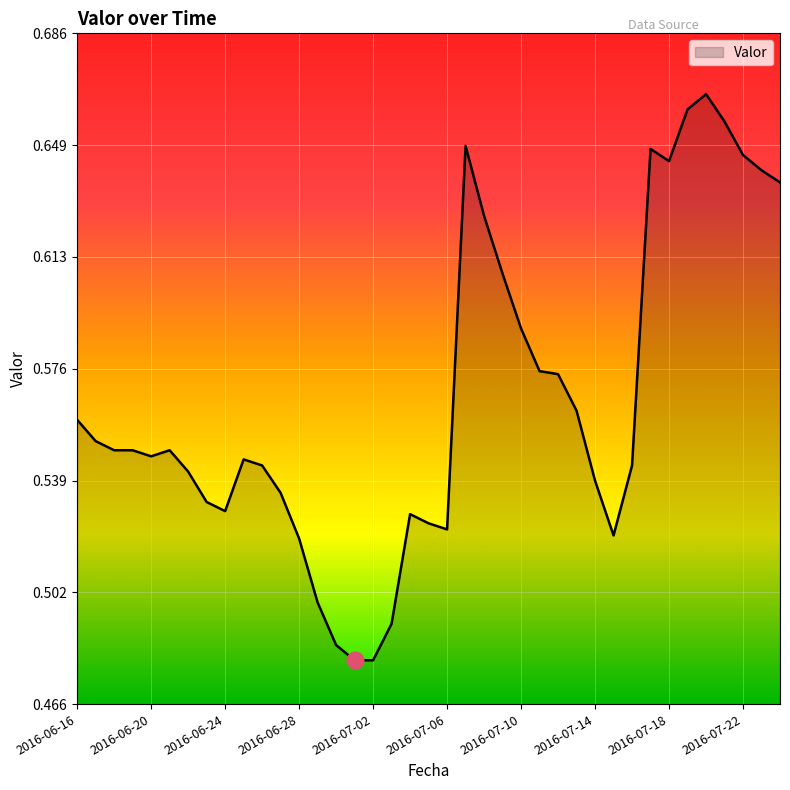

How many lines are shown in the chart?

1